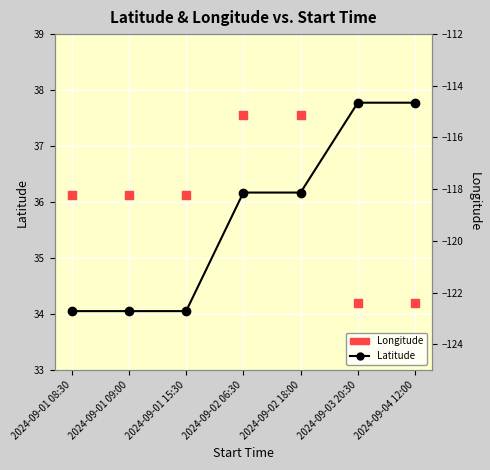

Which series contains the highest Y value?

Latitude